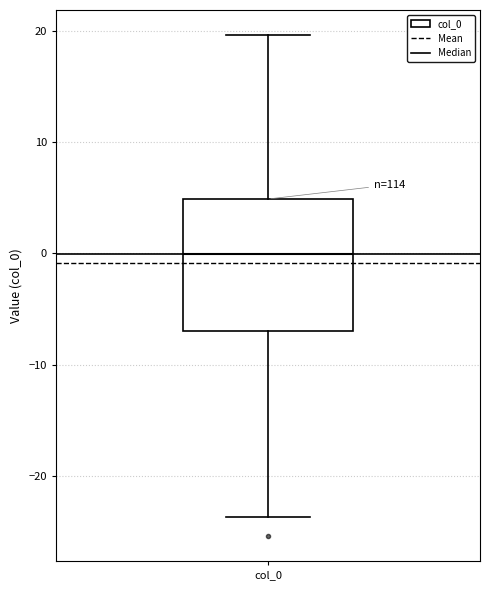

Read this box plot against the y-axis: the position of the median line, the range covered by the box, and the ends of both whiskers. The values are not printed on the chart, so give them approximately, as read against the axis.

median 0, box -7 to 5, whiskers -24 to 20